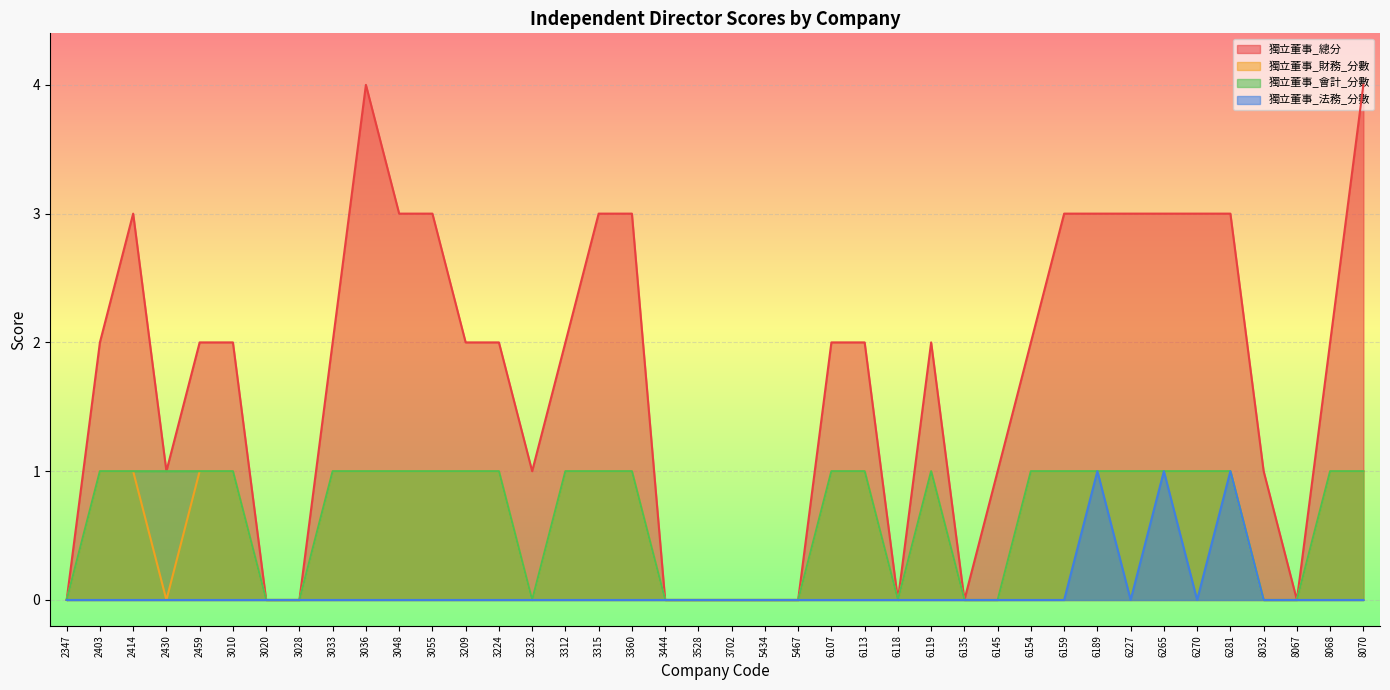

What are all the series names shown in the legend?

獨立董事_總分, 獨立董事_財務_分數, 獨立董事_會計_分數, 獨立董事_法務_分數